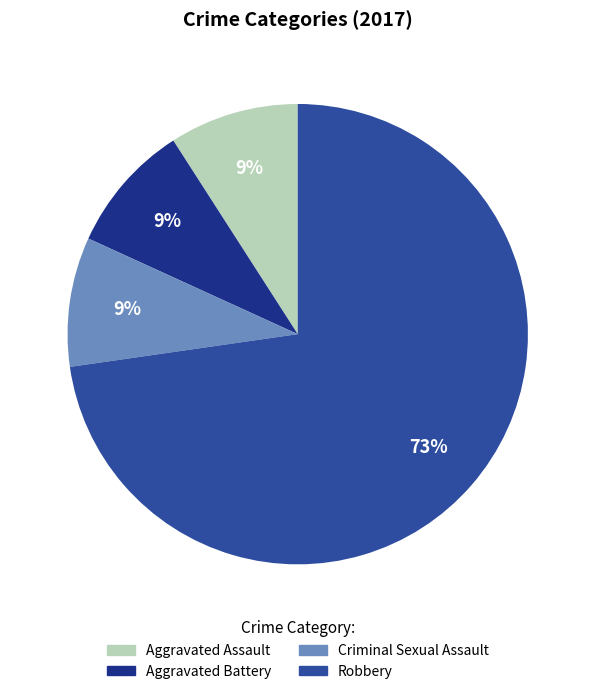

To the nearest percent, what percentage of the pie is Aggravated Assault?

9%